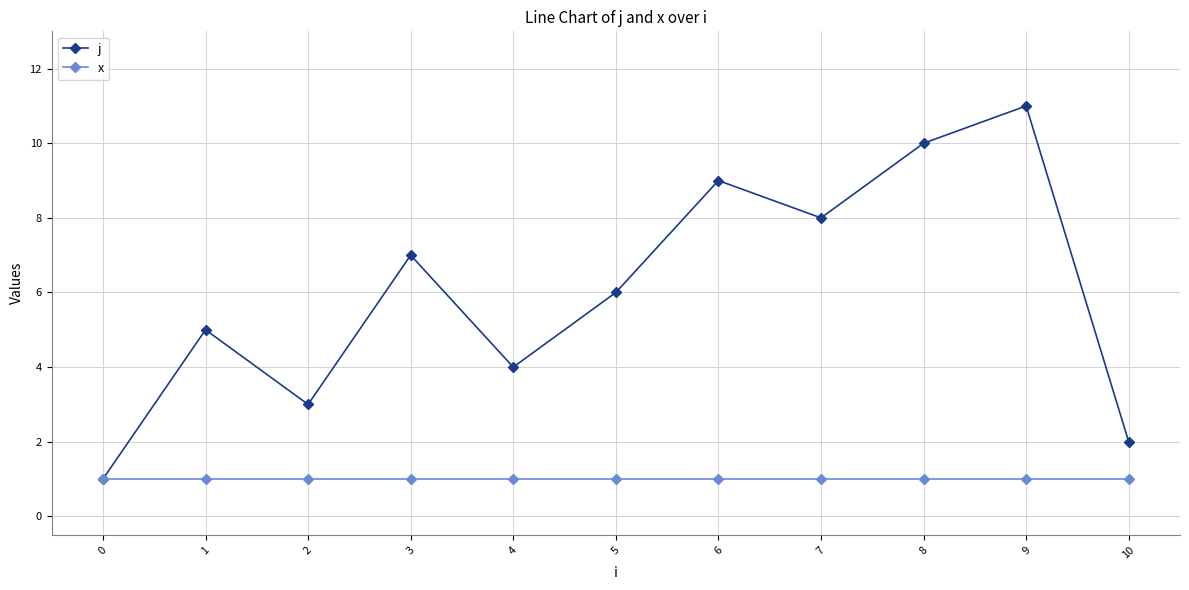

Rank the series by their average value, from lowest to highest.

x, j